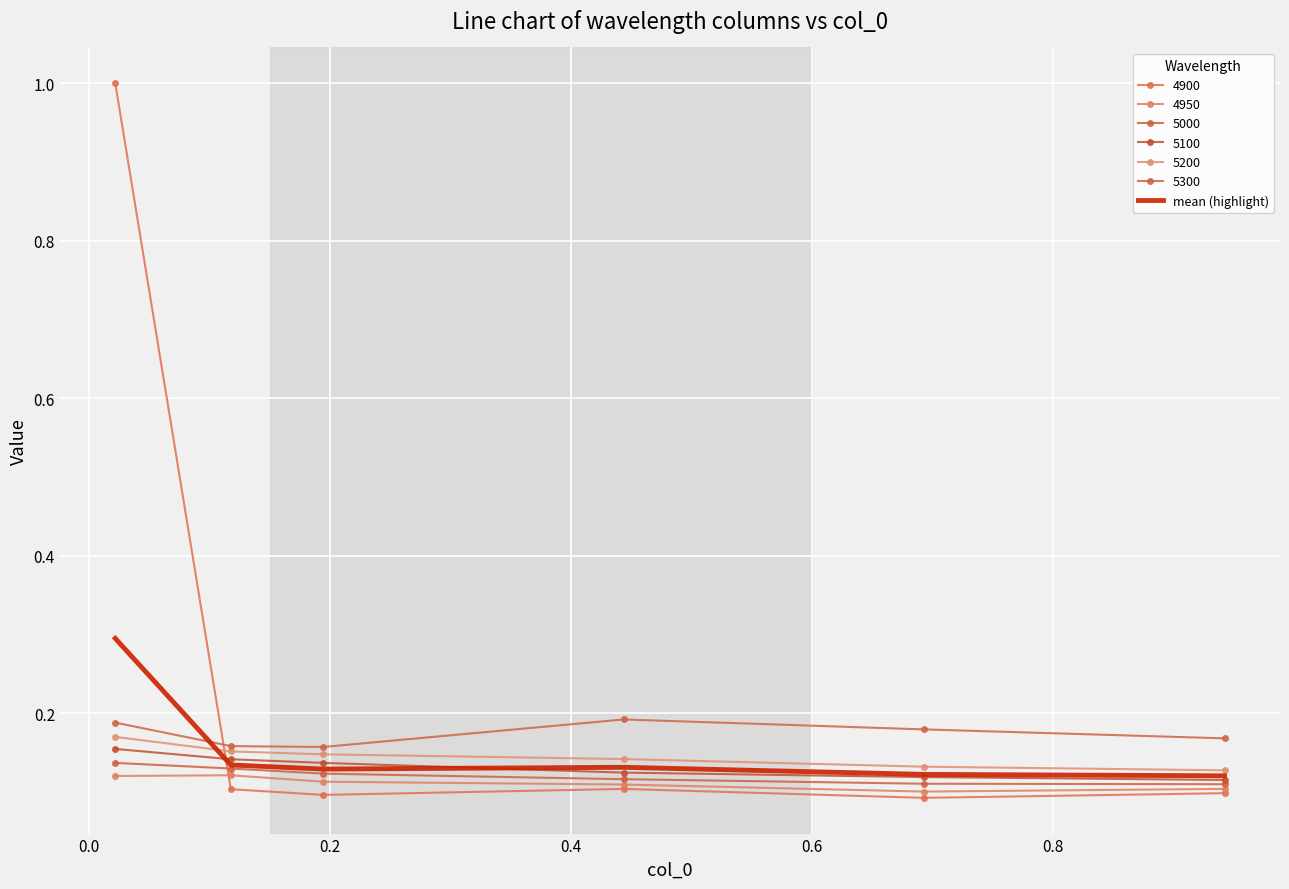

What is the label of the 4th point from the left?

0.4